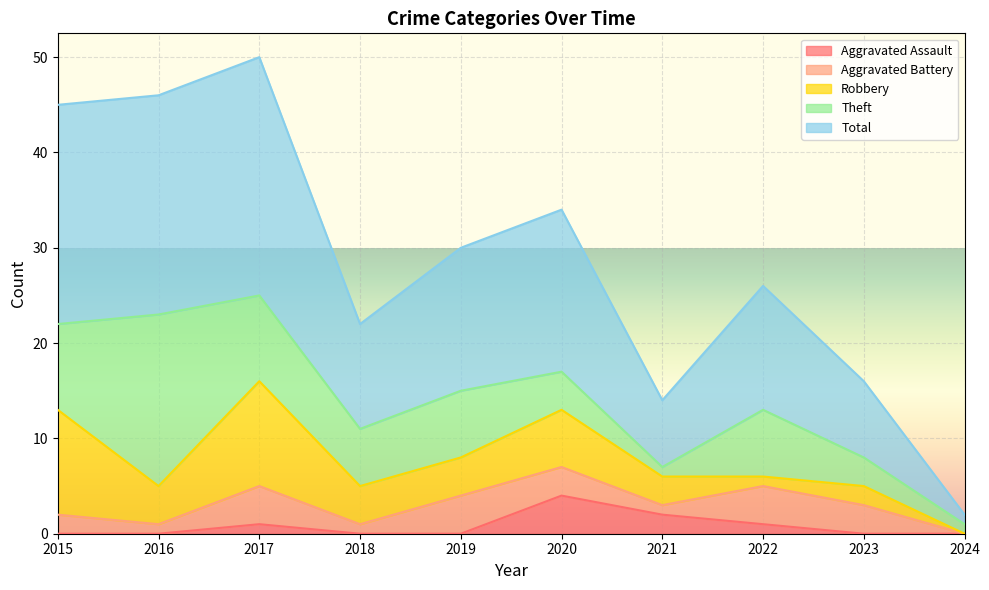

True or false: Aggravated Assault and Robbery intersect in this chart.

False